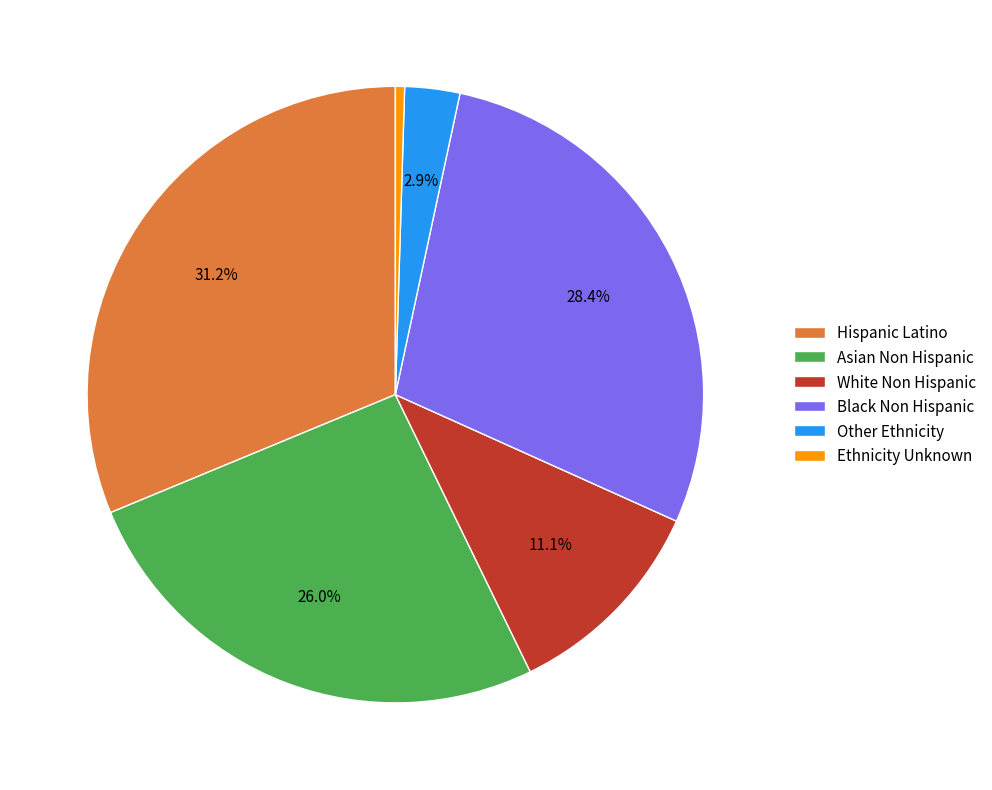

To the nearest percent, what is the average slice percentage?

17%